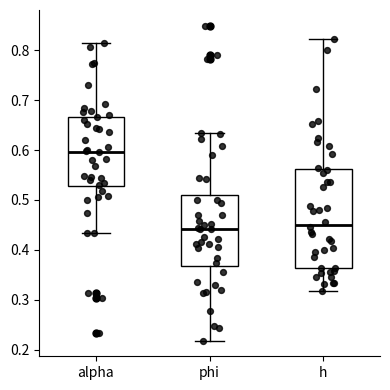

Reading left to right, transcribe this box plot: for each box, give where its median line is, the range the box spans, and where its two whiskers end, as read against the y-axis. The values are not printed on the chart, so give them approximately, as read against the axis.

alpha: median 0.60, box 0.53 to 0.67, whiskers 0.43 to 0.81
phi: median 0.44, box 0.37 to 0.51, whiskers 0.22 to 0.63
h: median 0.45, box 0.36 to 0.56, whiskers 0.32 to 0.82